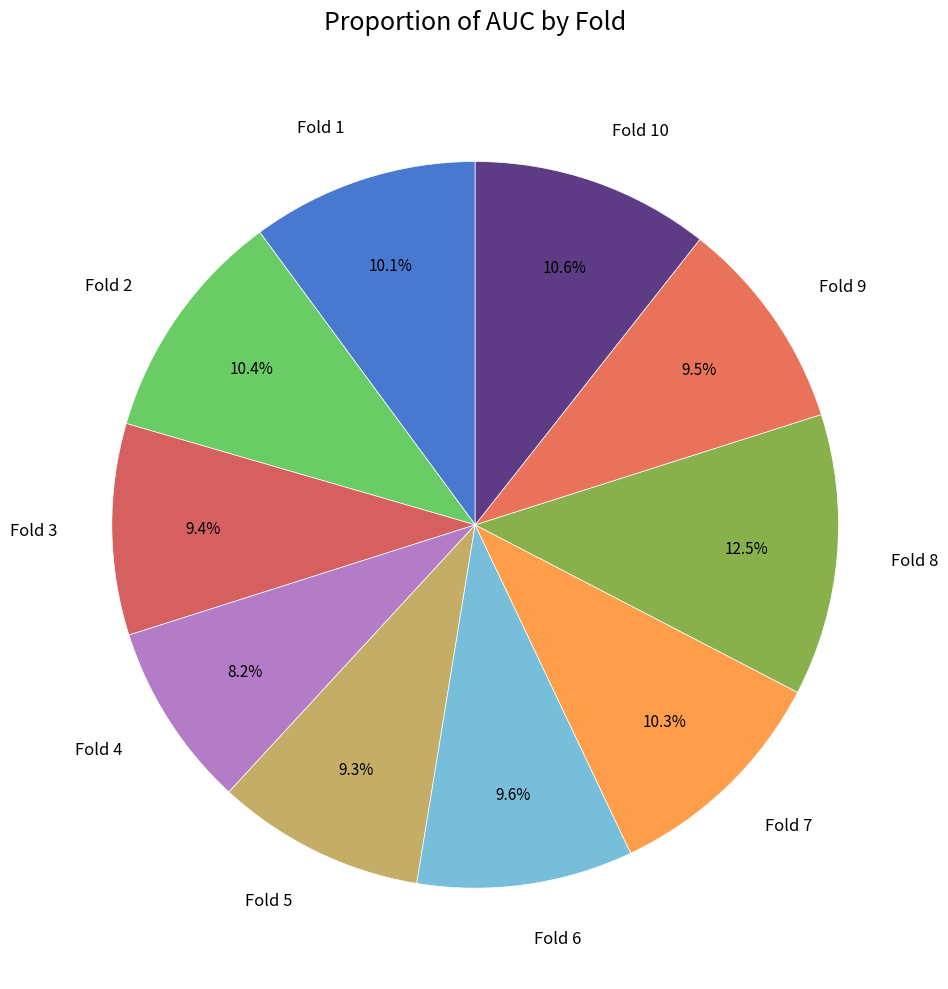

Is Fold 3 the majority of the pie?

No